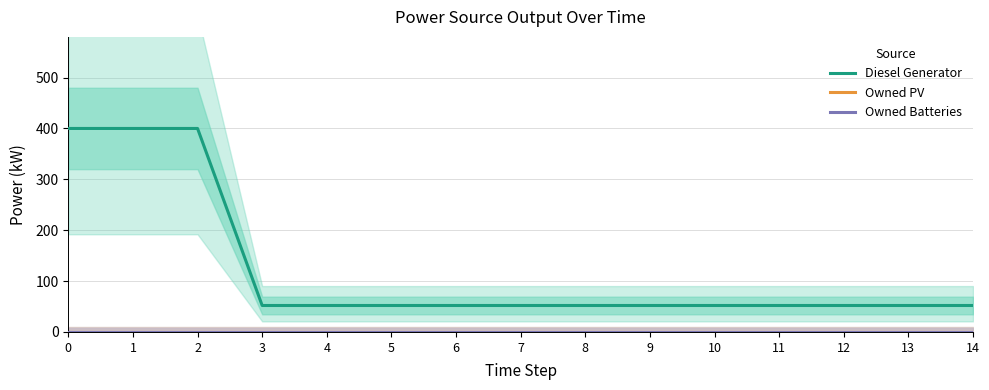

Does the chart display data point markers on the line(s)?

No